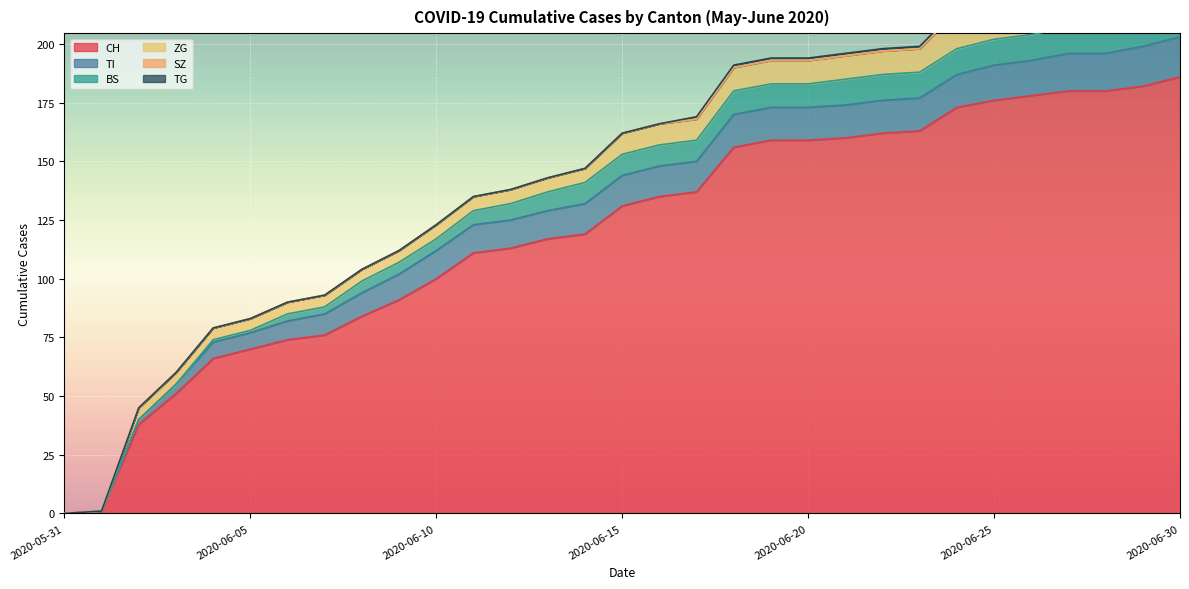

True or false: CH and ZG cross at least once.

False